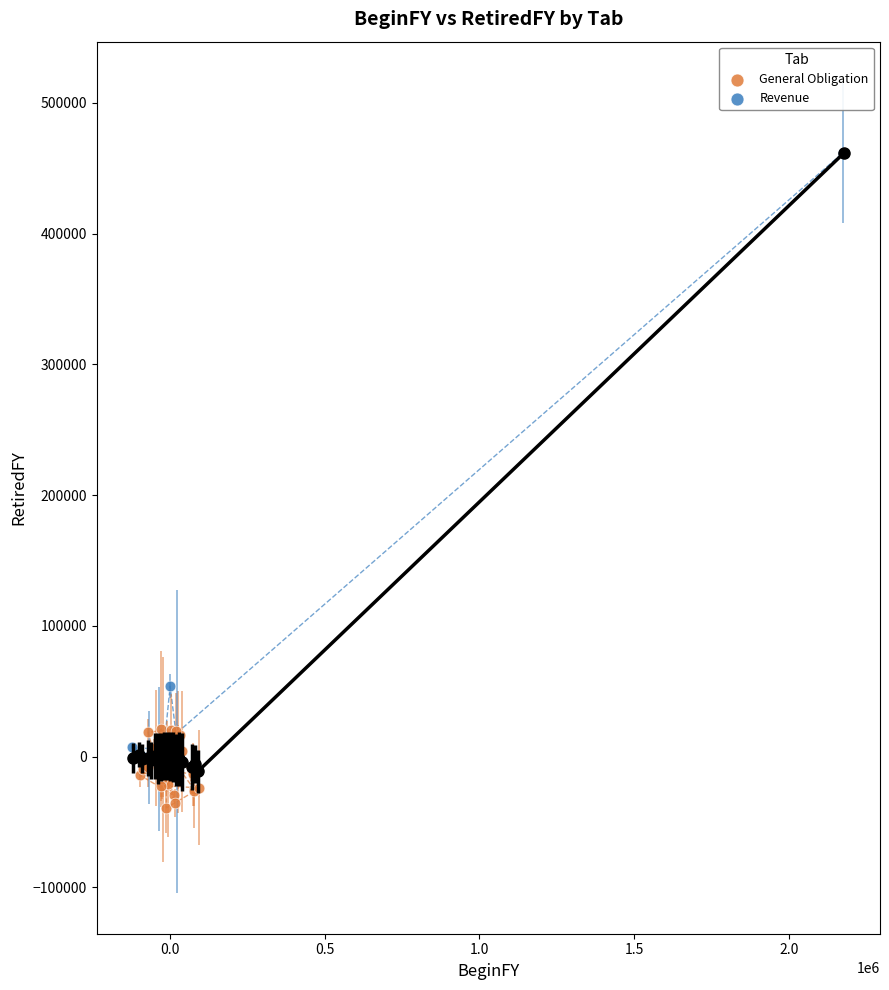

Which series contains the highest Y value?

Revenue